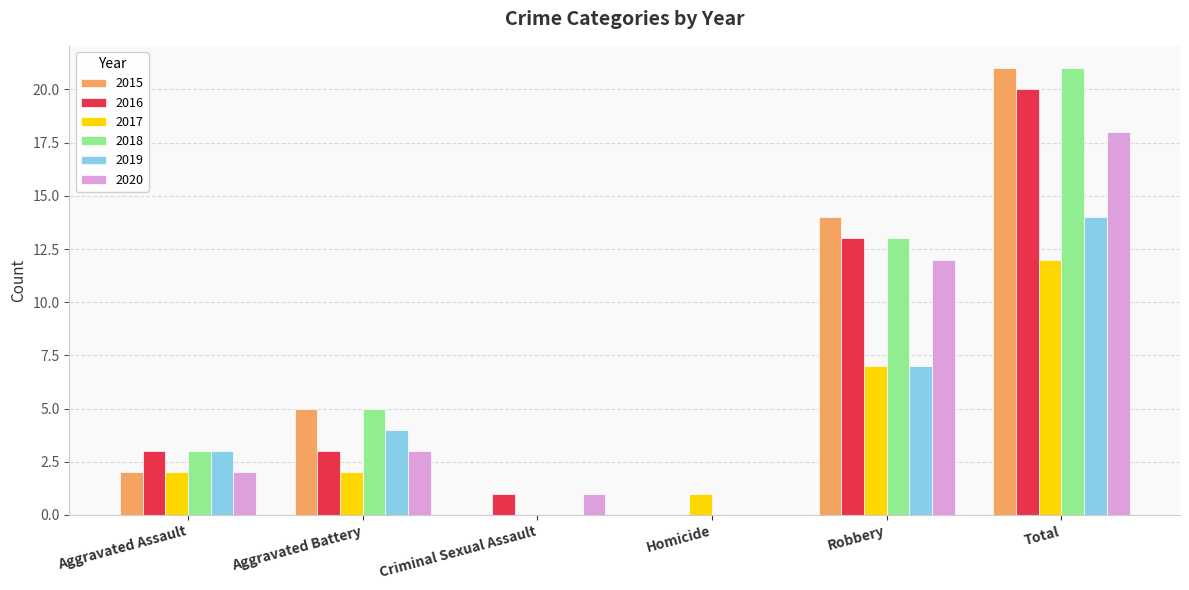

The 2019 series shows 4 at Robbery. True or false?

False